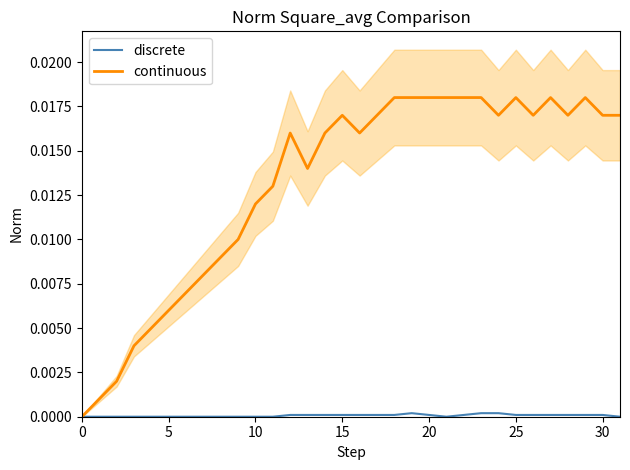

List the series in order of their peak value, lowest first.

discrete, continuous